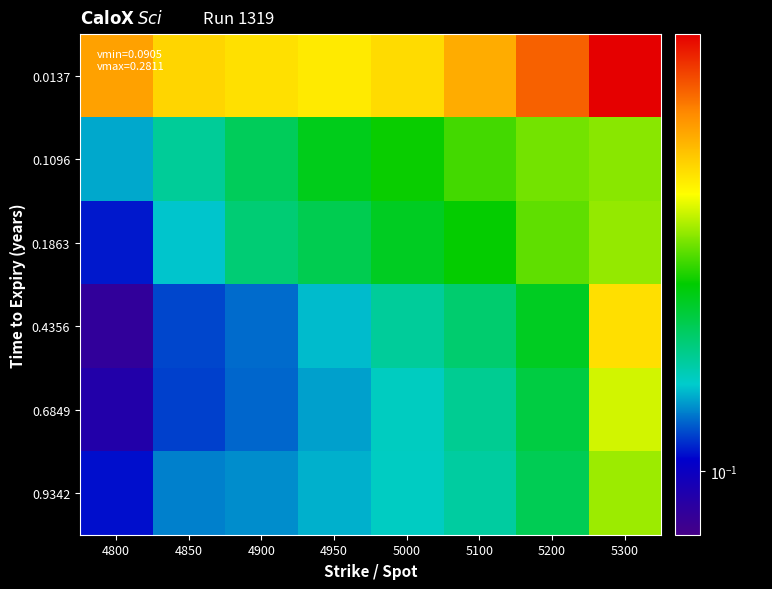

At which category does the chart reach its minimum across all series?

4800